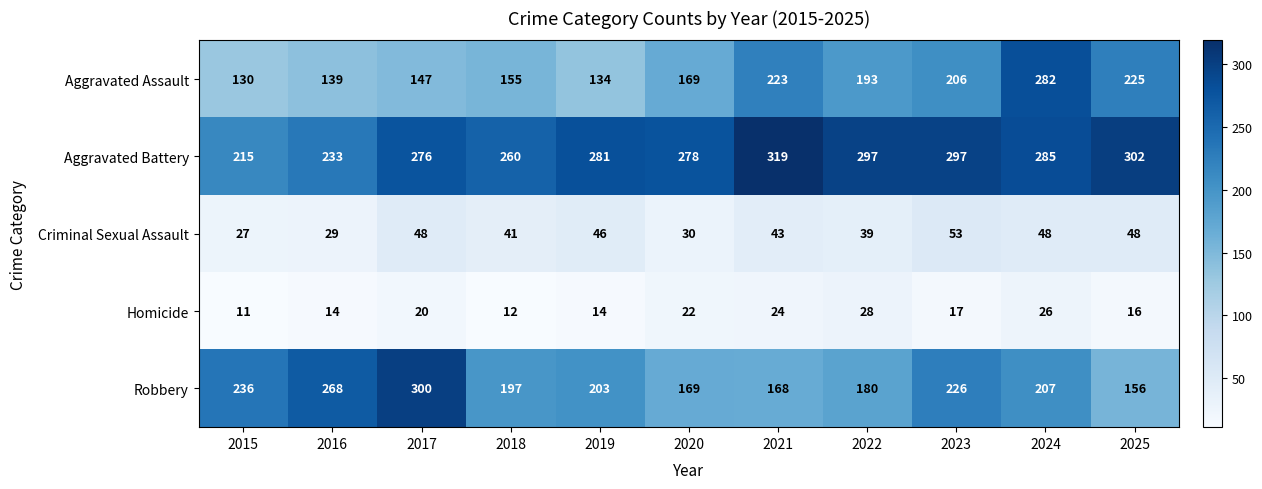

What is the average value of the Criminal Sexual Assault series?

41